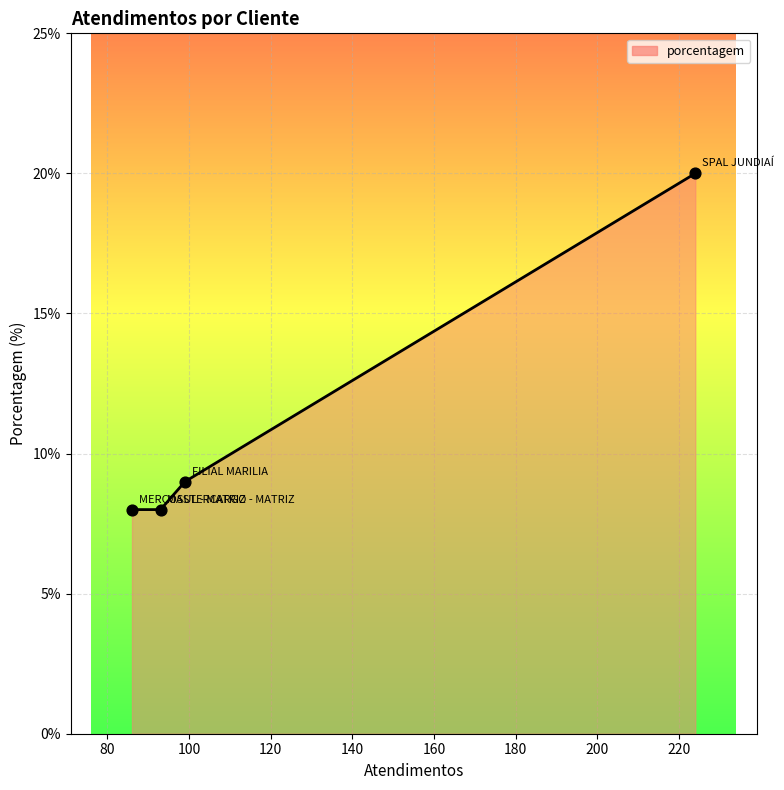

True or false: there are more than 1 points higher than both neighbors.

False